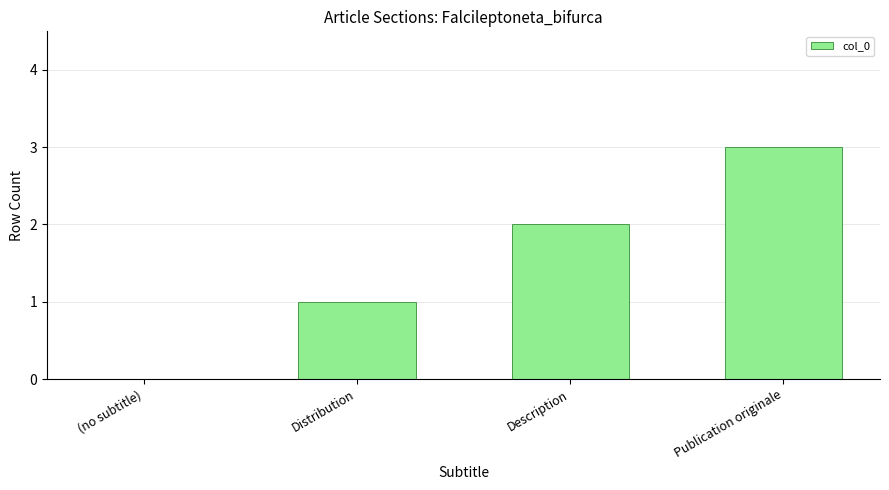

What is the change in value from Description to Publication originale?

+1